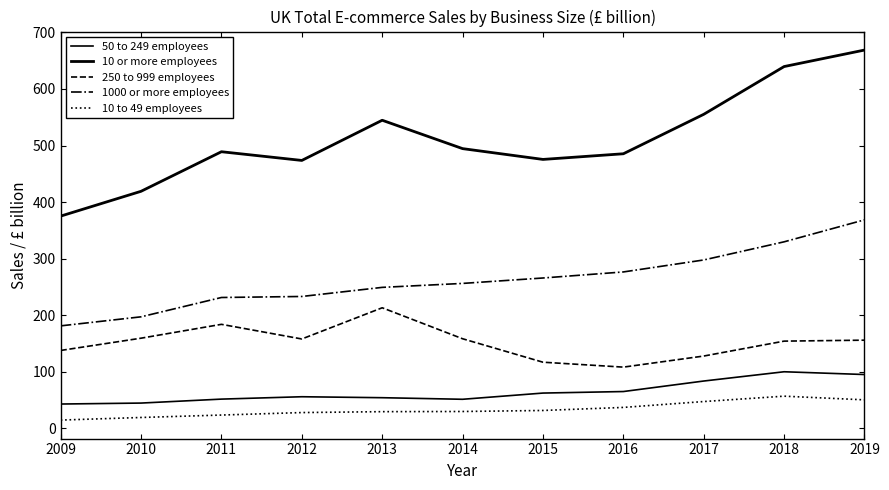

The 1000 or more employees series shows 509.5 at 2017. True or false?

False